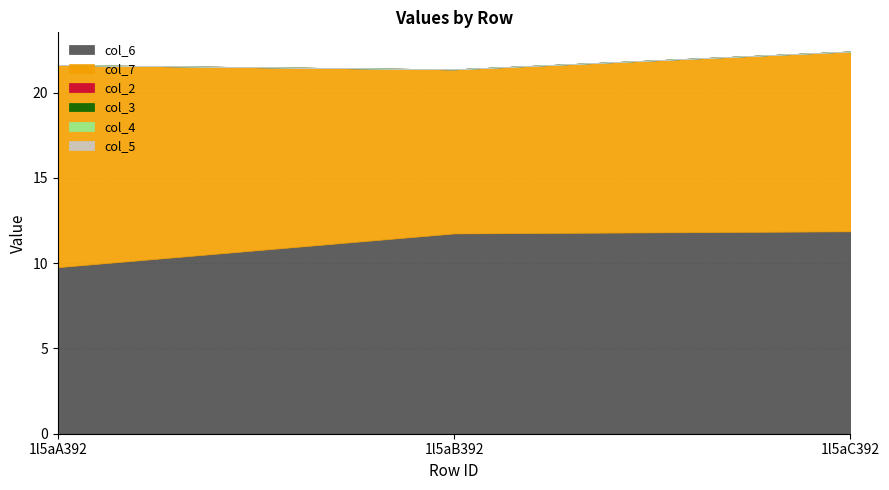

What is the label of the 1st point from the right?

1l5aC392